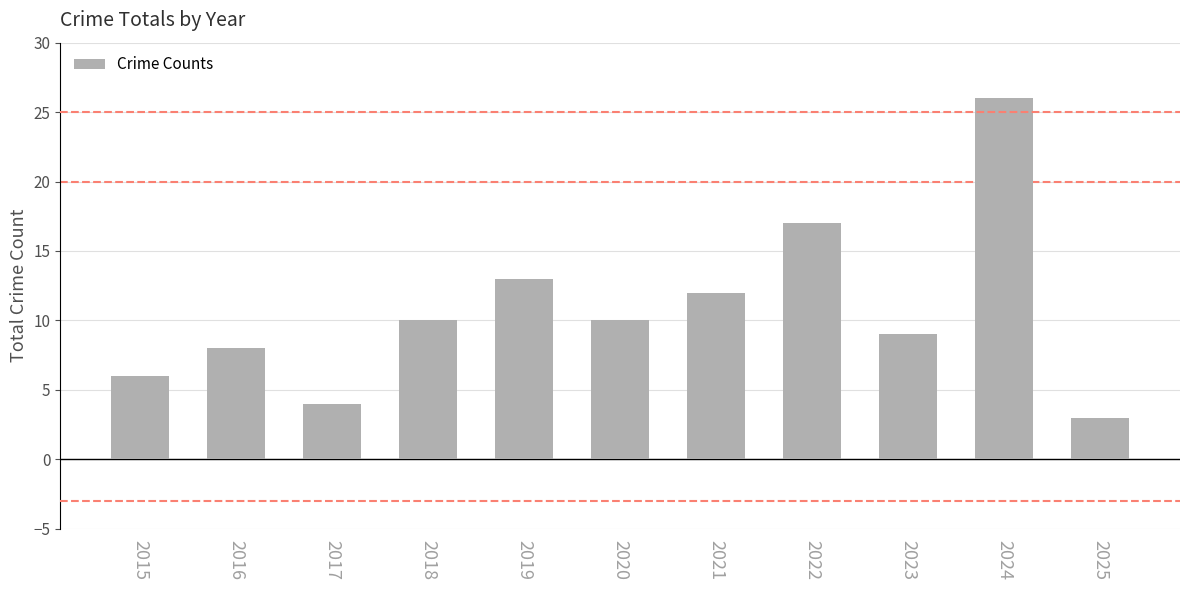

Are the bars grouped side by side (vs. stacked)?

No